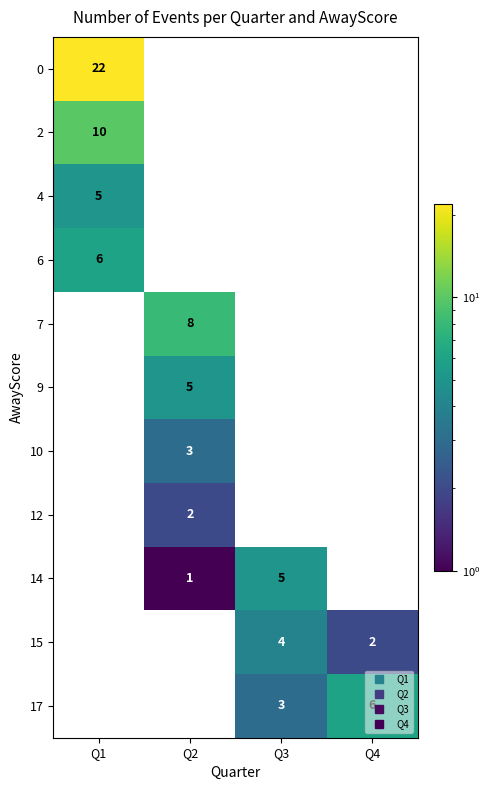

How many categories are shown in the chart?

4